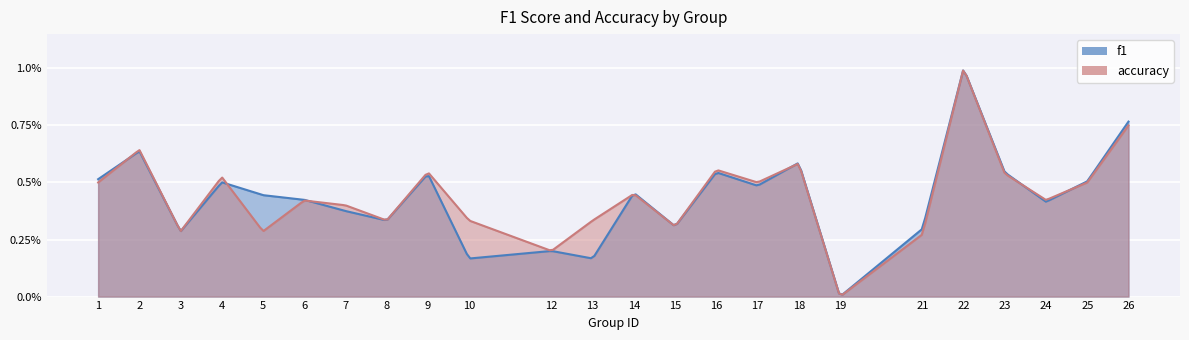

True or false: f1 has a value of 0.9 at 2.

False